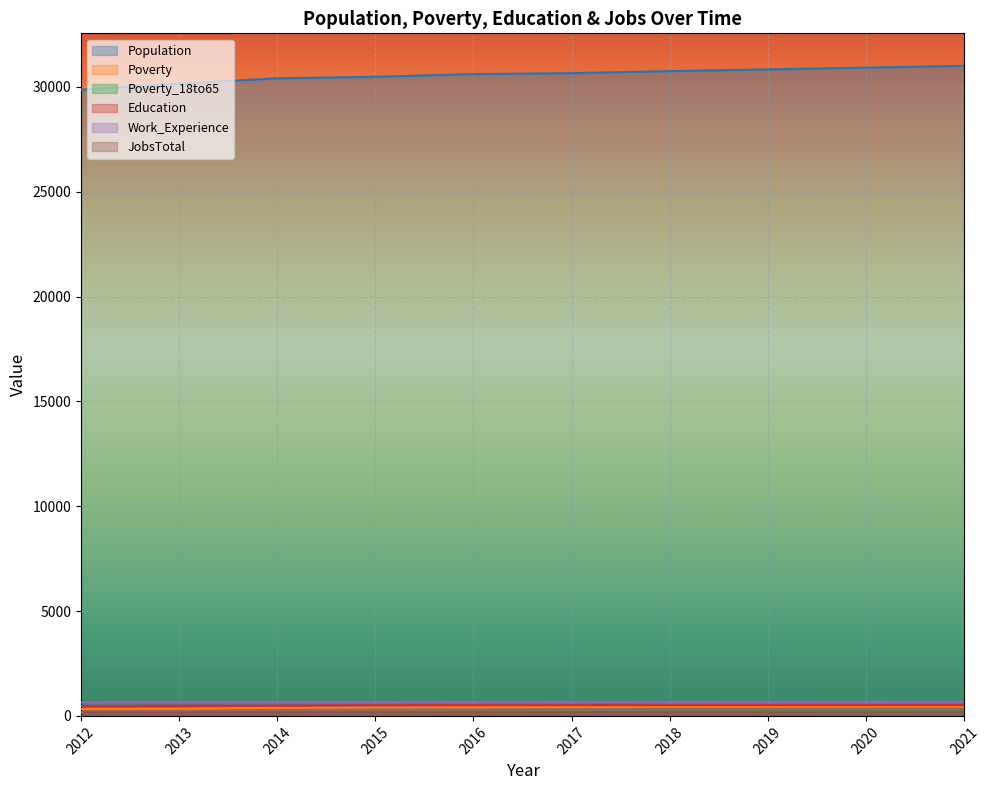

Is it true that Education equals 487 at 2013?

True